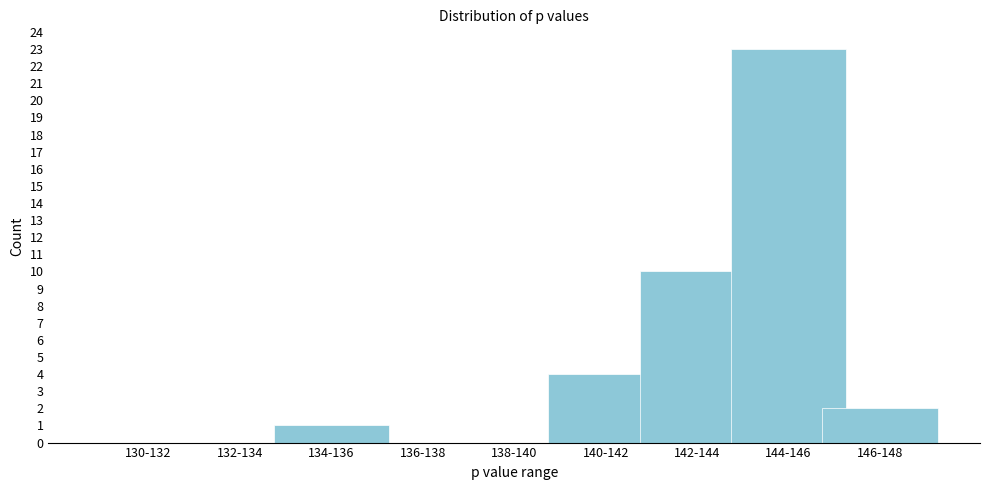

Reading right to left, list all the values displayed in this chart.

146-148=2	144-146=23	142-144=10	140-142=4	138-140=0	136-138=0	134-136=1	132-134=0	130-132=0